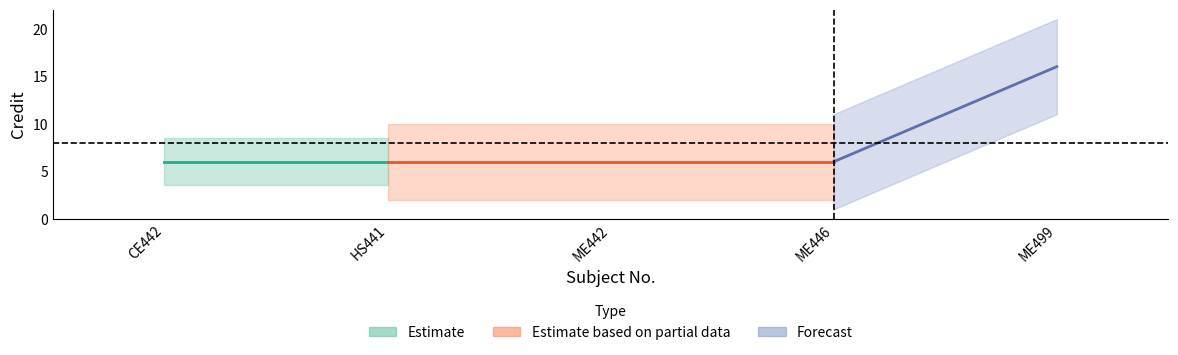

What is the minimum value shown in the chart?

6